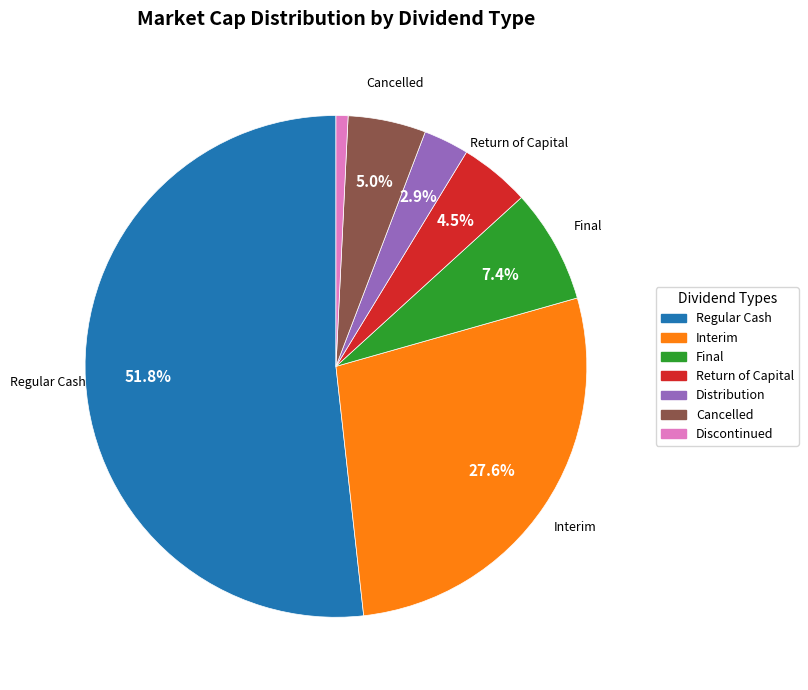

To the nearest percent, what portion does Final represent?

7%